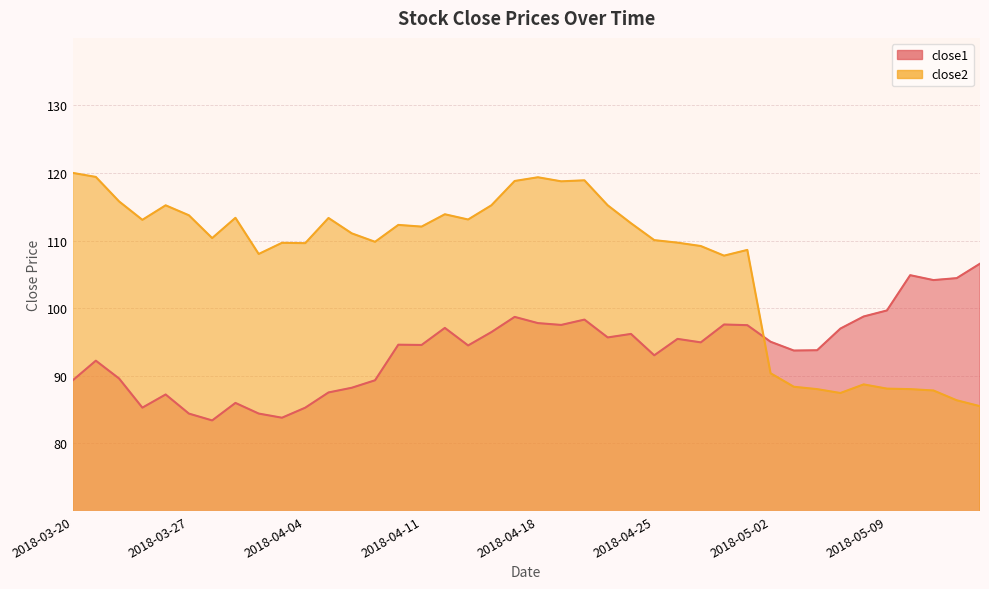

What is the highest value of the close2 series?

120.0